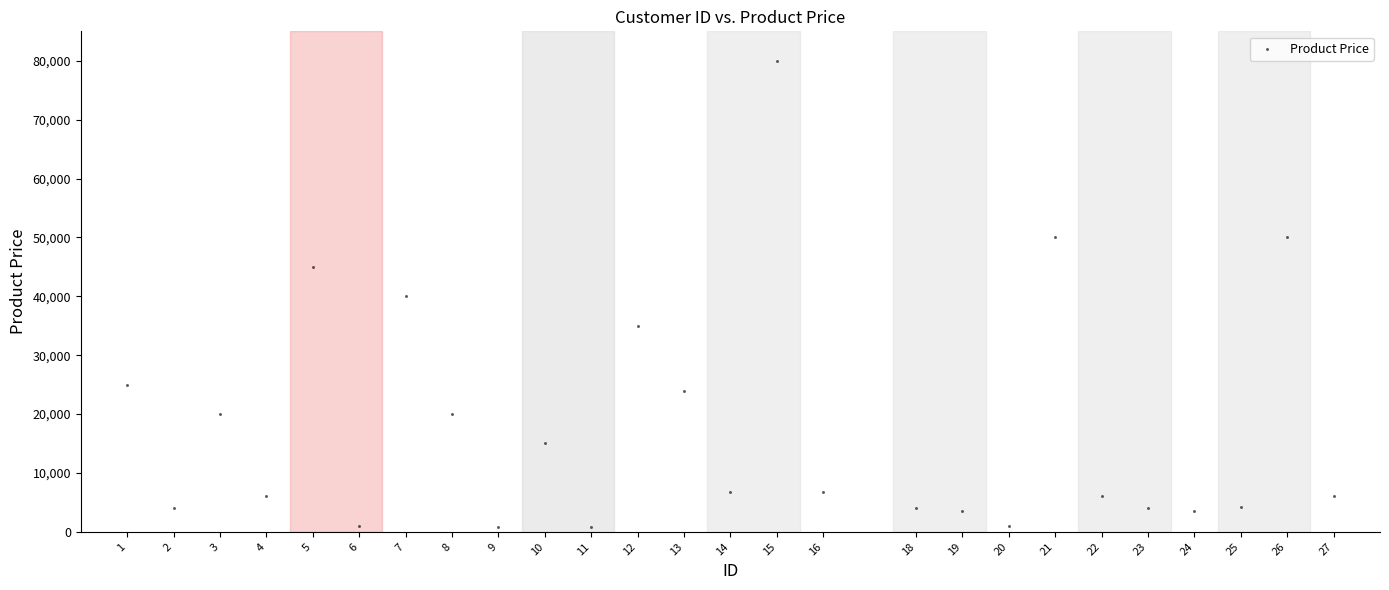

What is the range of Y values (max minus min)?

79200